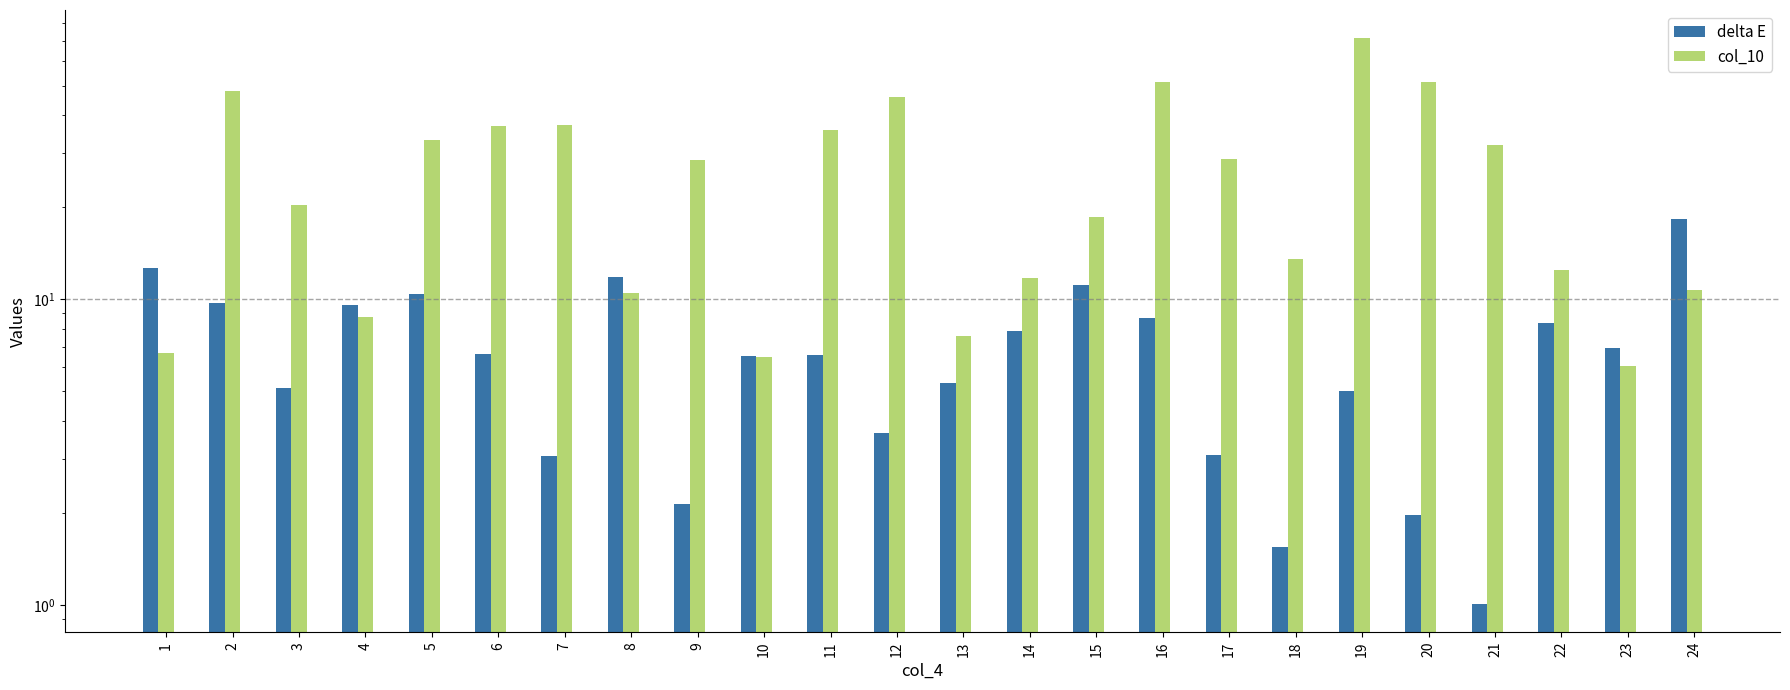

Is the value of col_10 at 12 greater than the value of delta E at 18?

Yes